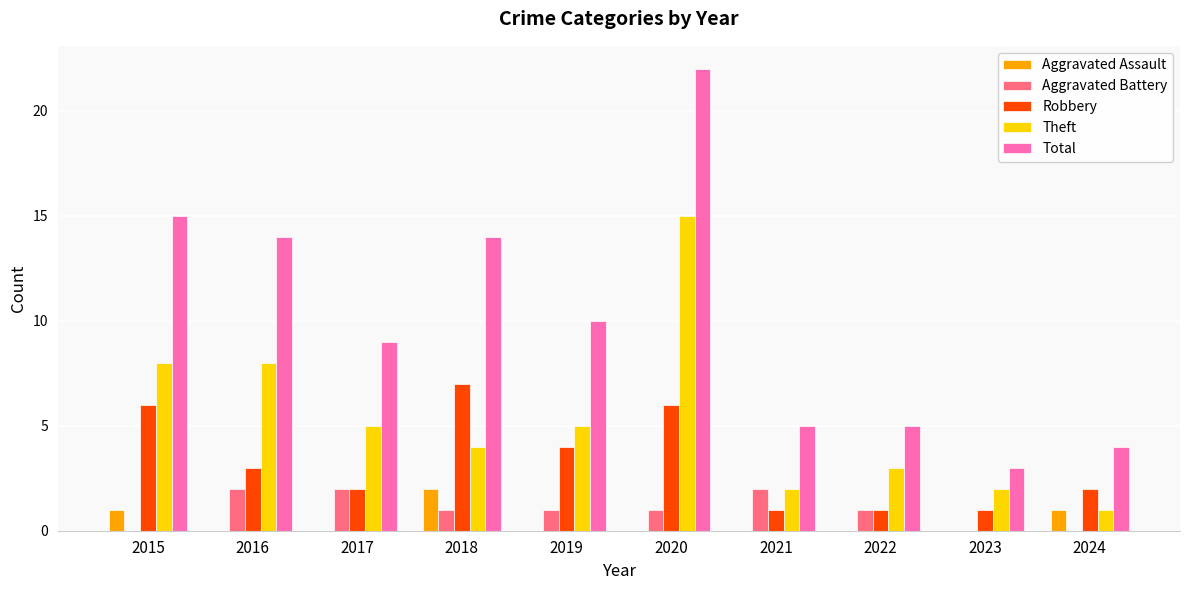

What is the sum of the Theft values at 2018 and 2024?

5